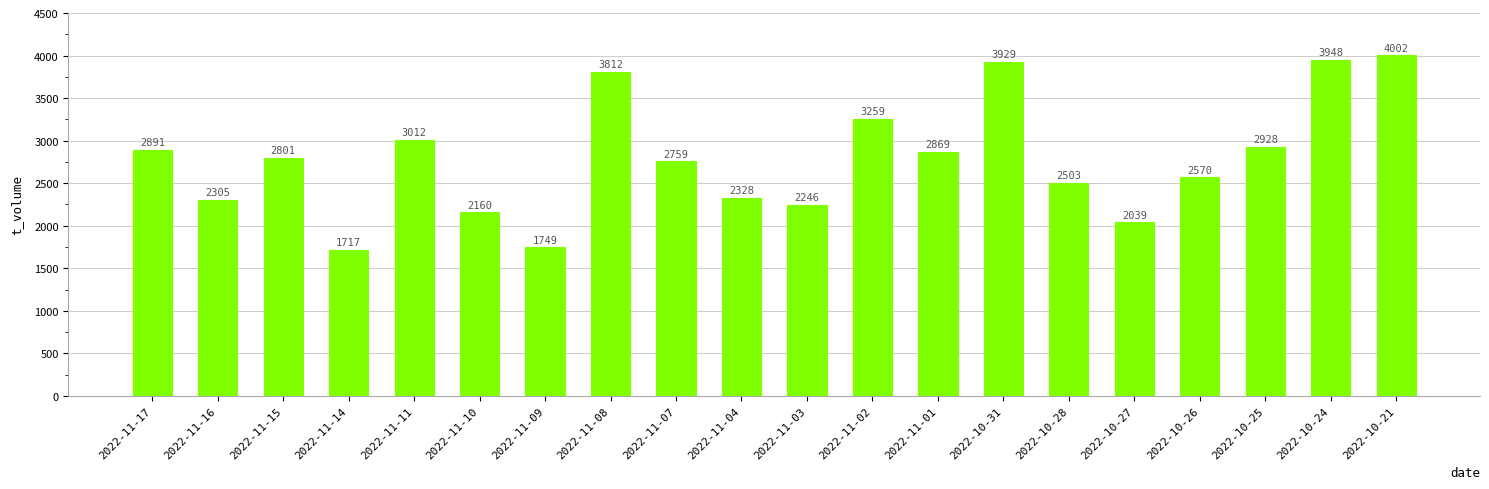

Rank the categories by value from highest to lowest.

2022-10-21, 2022-10-24, 2022-10-31, 2022-11-08, 2022-11-02, 2022-11-11, 2022-10-25, 2022-11-17, 2022-11-01, 2022-11-15, 2022-11-07, 2022-10-26, 2022-10-28, 2022-11-04, 2022-11-16, 2022-11-03, 2022-11-10, 2022-10-27, 2022-11-09, 2022-11-14